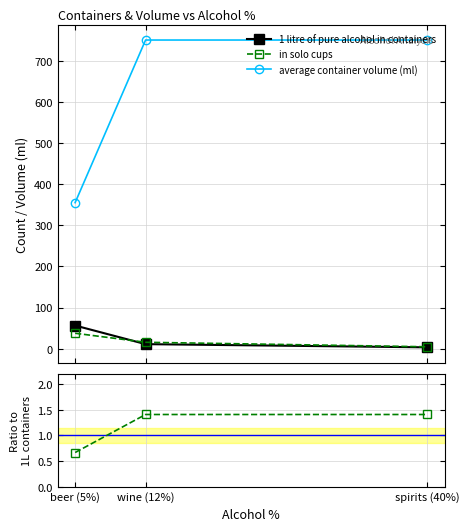

Rank the categories by average container volume (ml) value from highest to lowest.

wine (12%), spirits (40%), beer (5%)